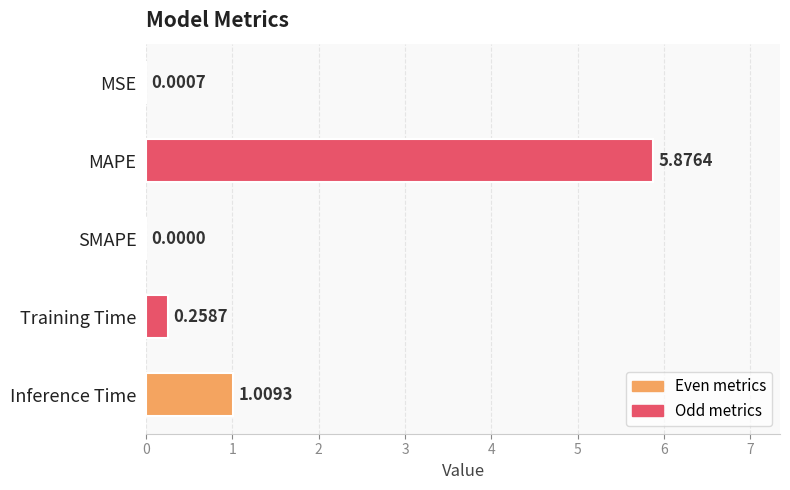

Which has a higher value, Inference Time or MAPE?

MAPE